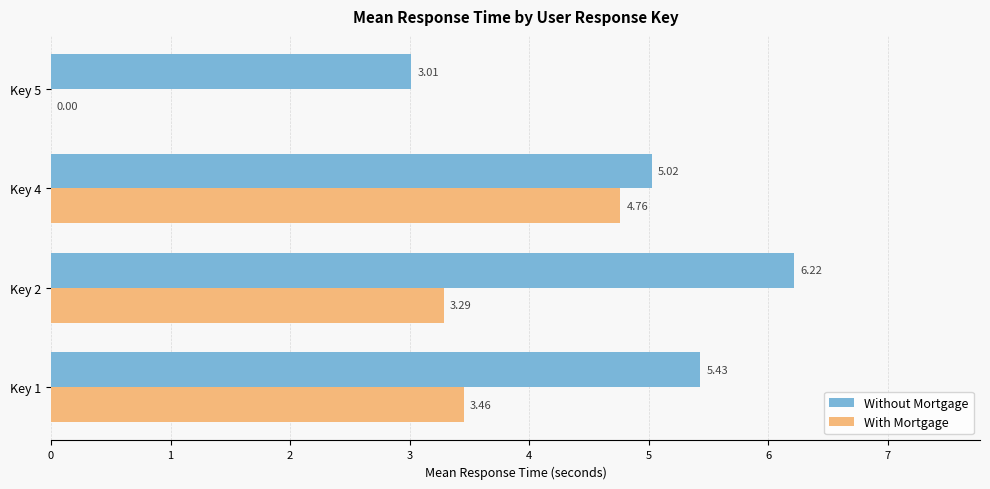

Where is With Mortgage nearest to the value 2?

Key 2